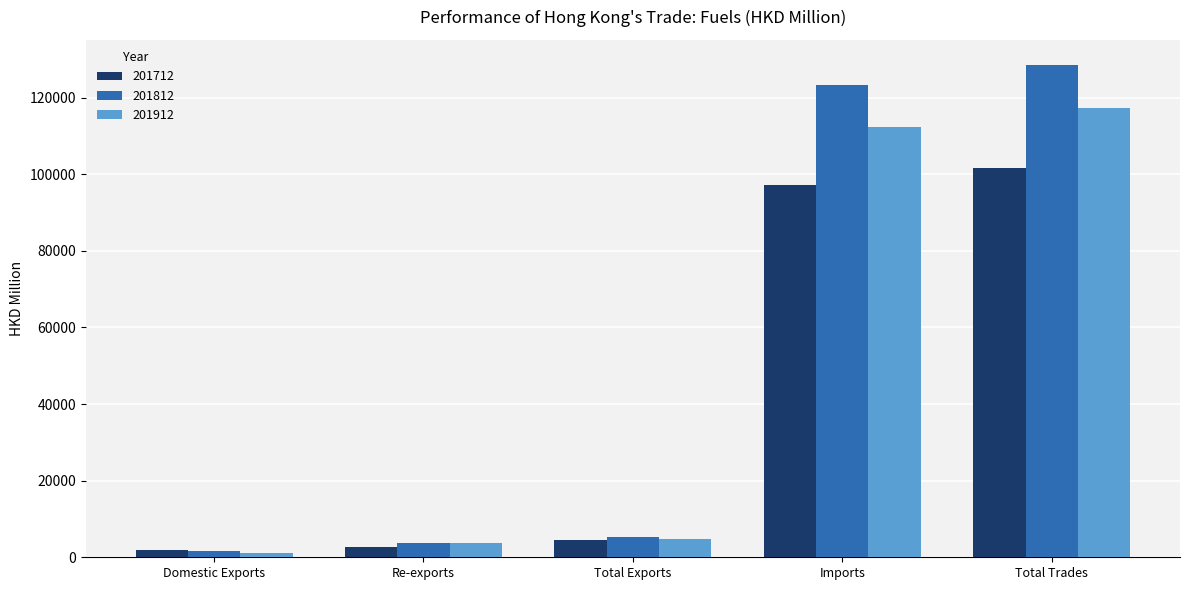

Which series has the largest range (max minus min)?

201812